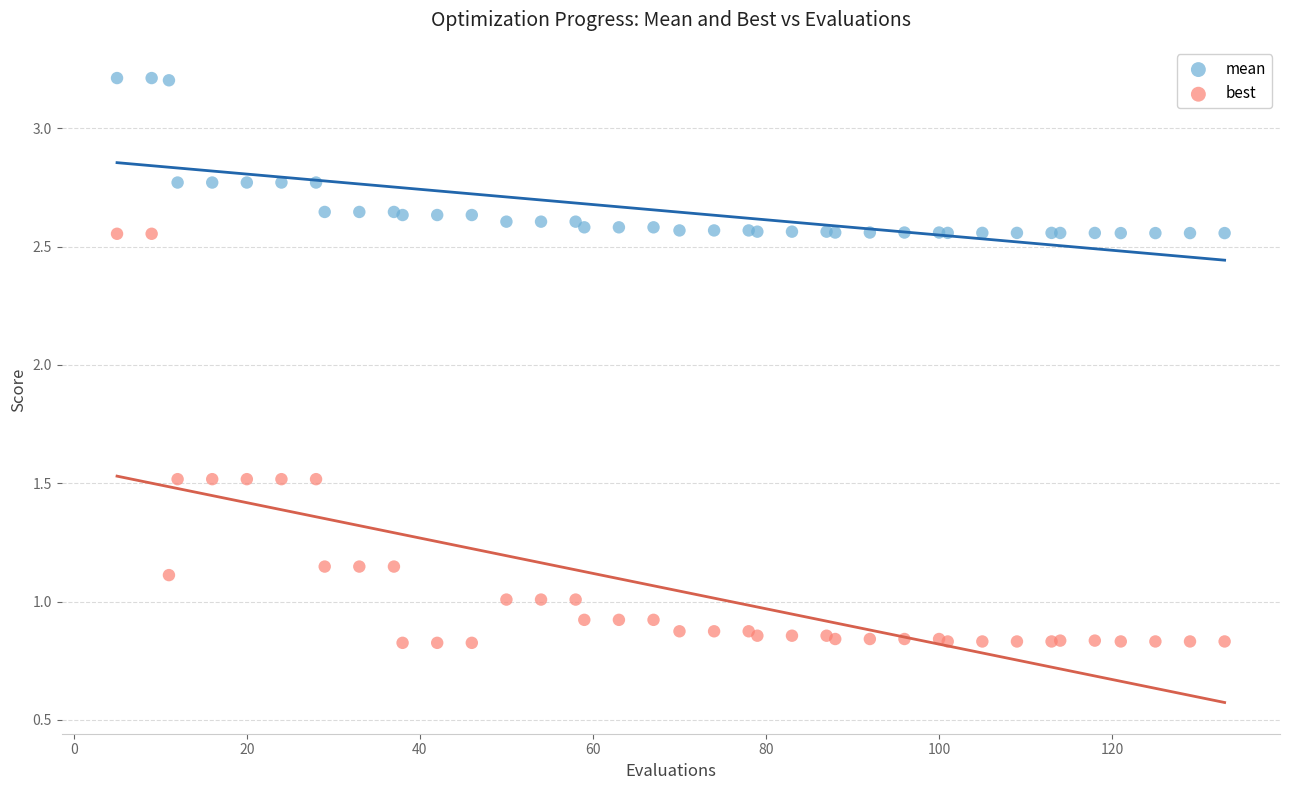

What is the X range (max minus min) for the scatter plot?

128.0